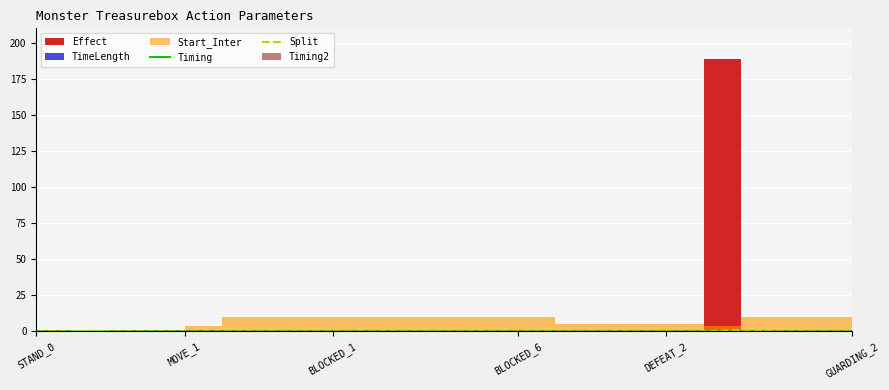

The value of Timing at GUARDING_2 is 0.0. True or false?

True